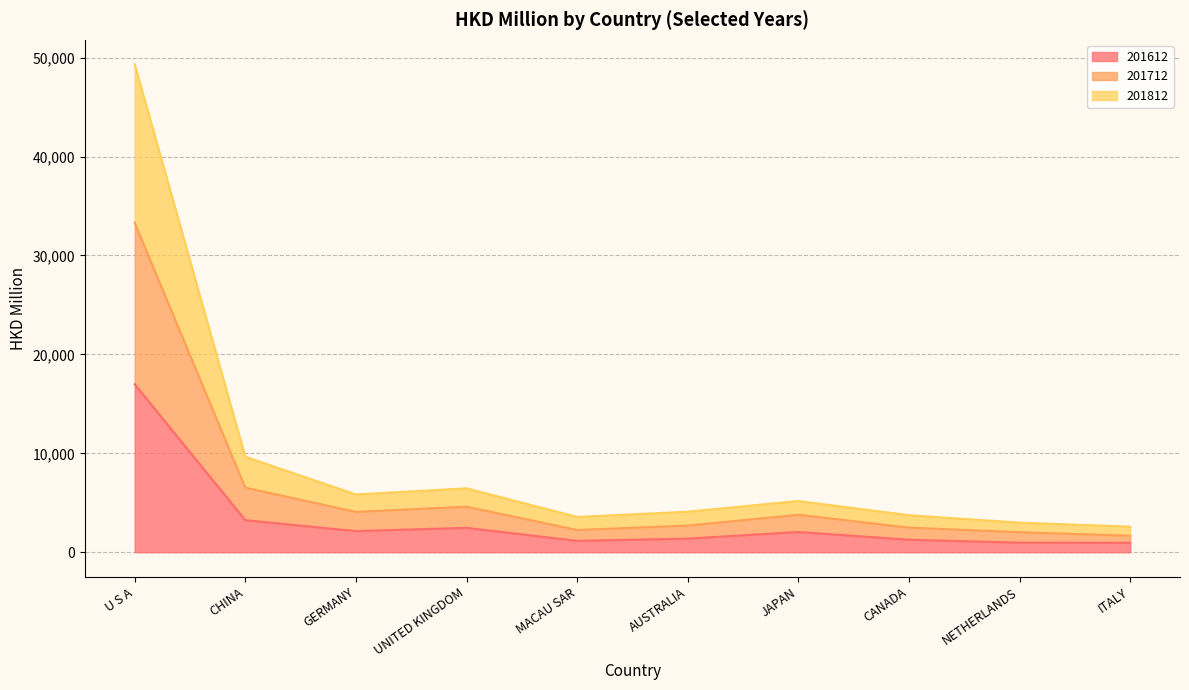

At which category is the sum across all series the highest?

U S A